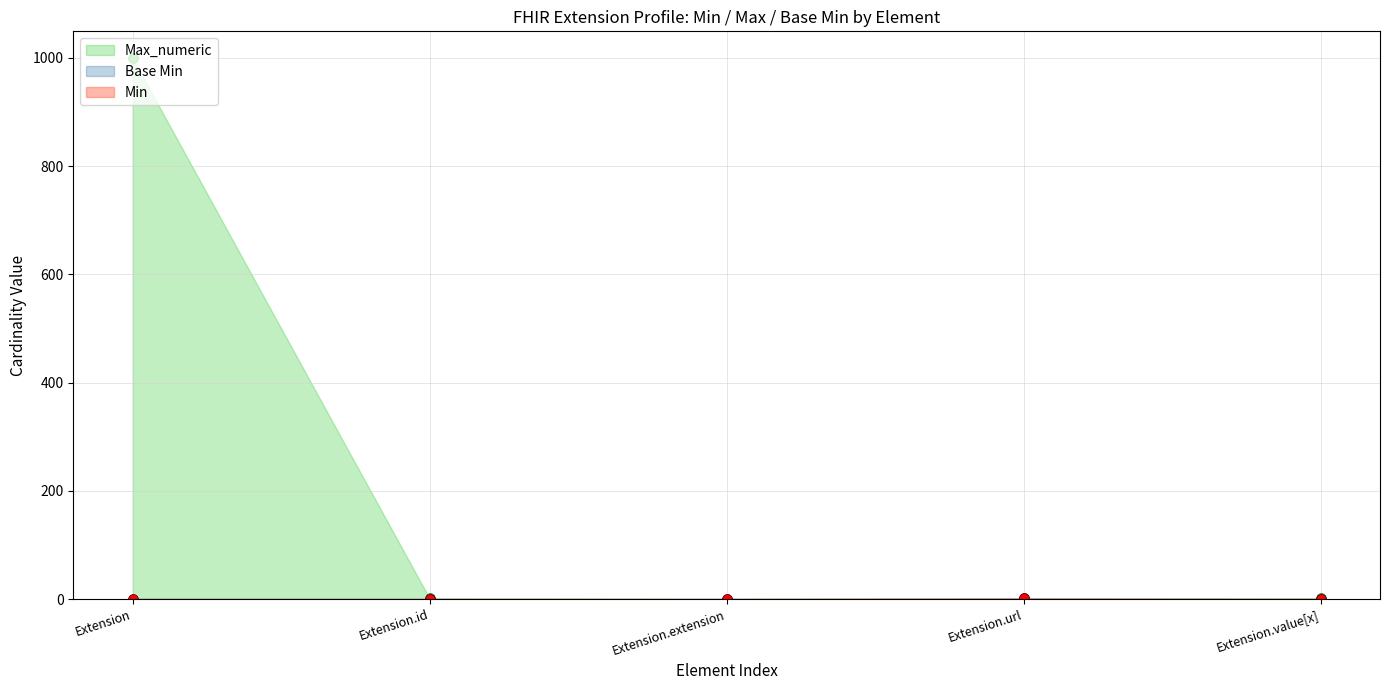

True or false: Base Min and Min intersect in this chart.

False